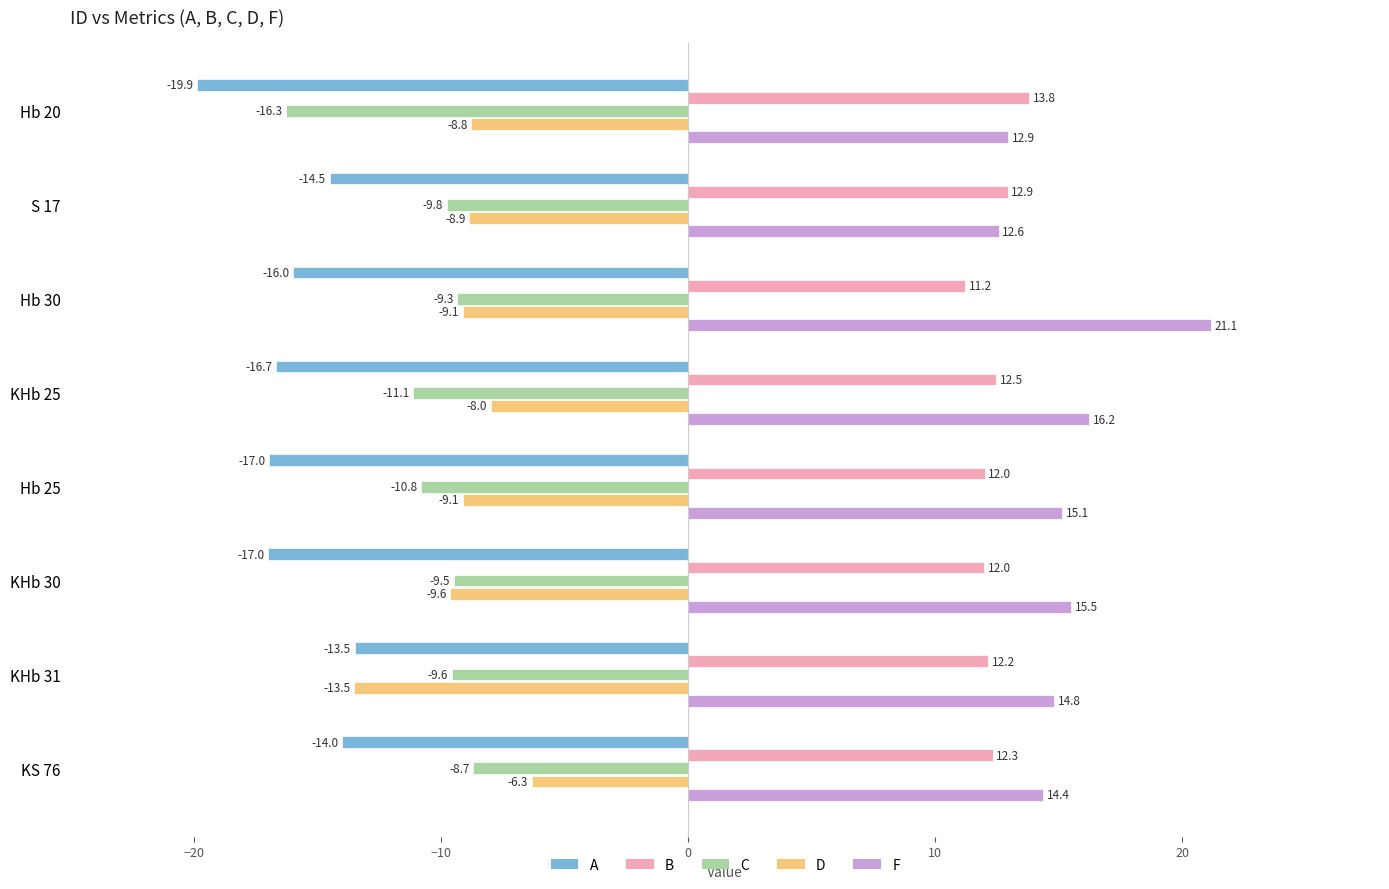

Between Hb 25 and KS 76, which series saw the biggest shift?

A